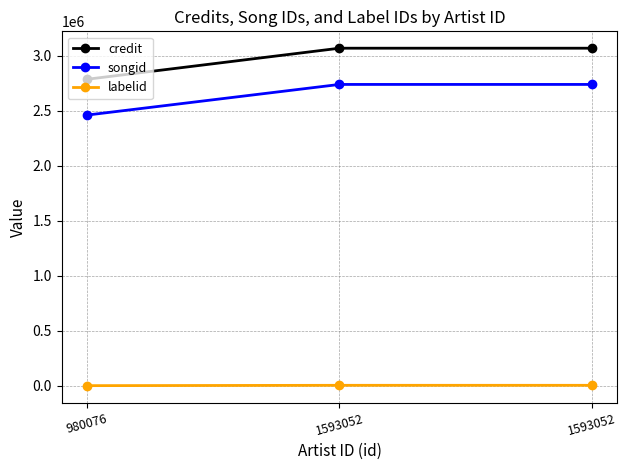

How many distinct data groups are displayed?

3